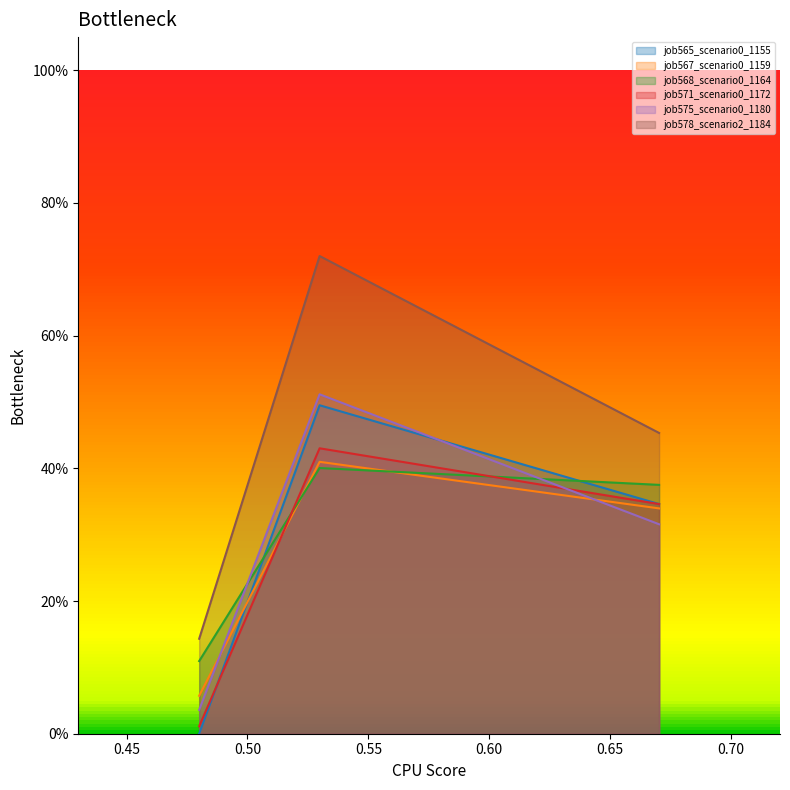

What is the lowest value of the job568_scenario0_1164 series?

0.1